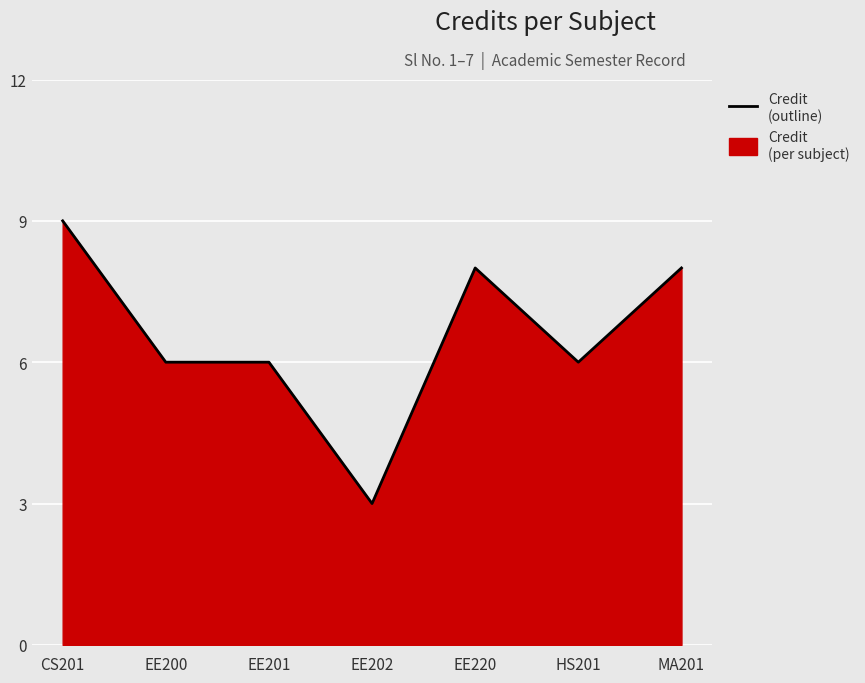

The value at HS201 is 2. True or false?

False